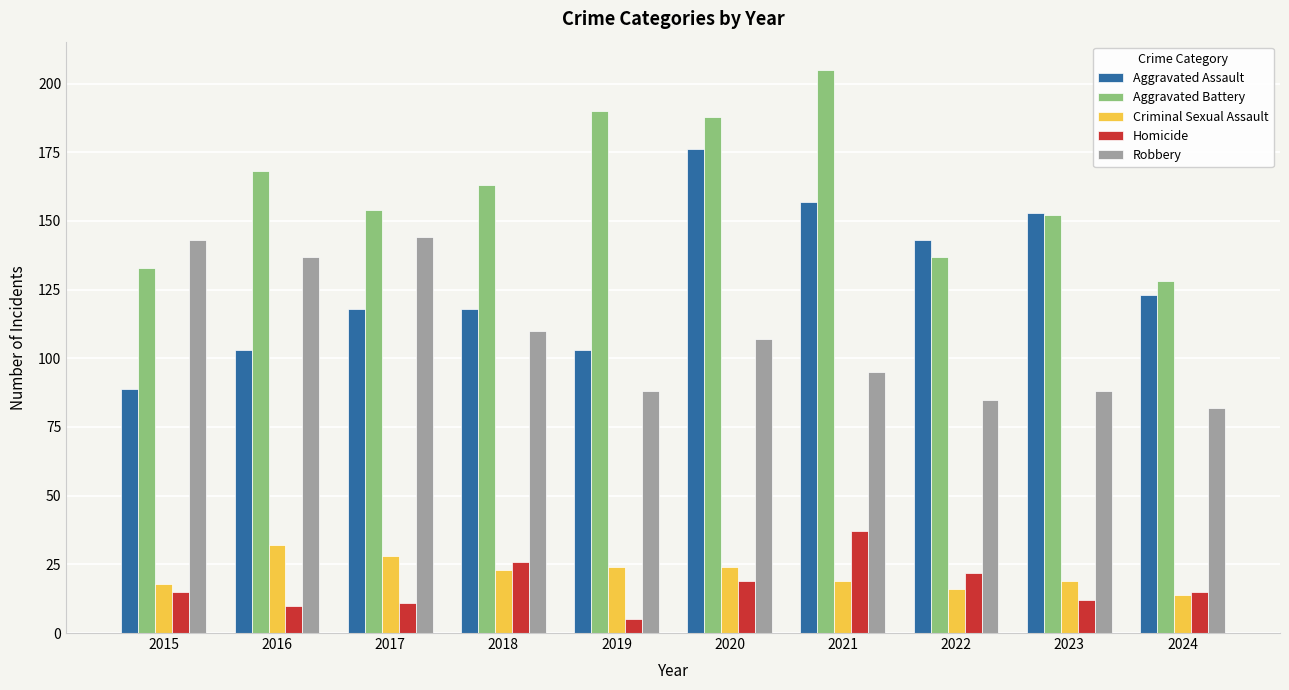

Reading left to right, what are all the values shown in this chart?

Aggravated Assault: 2015=89	2016=103	2017=118	2018=118	2019=103	2020=176	2021=157	2022=143	2023=153	2024=123
Aggravated Battery: 2015=133	2016=168	2017=154	2018=163	2019=190	2020=188	2021=205	2022=137	2023=152	2024=128
Criminal Sexual Assault: 2015=18	2016=32	2017=28	2018=23	2019=24	2020=24	2021=19	2022=16	2023=19	2024=14
Homicide: 2015=15	2016=10	2017=11	2018=26	2019=5	2020=19	2021=37	2022=22	2023=12	2024=15
Robbery: 2015=143	2016=137	2017=144	2018=110	2019=88	2020=107	2021=95	2022=85	2023=88	2024=82